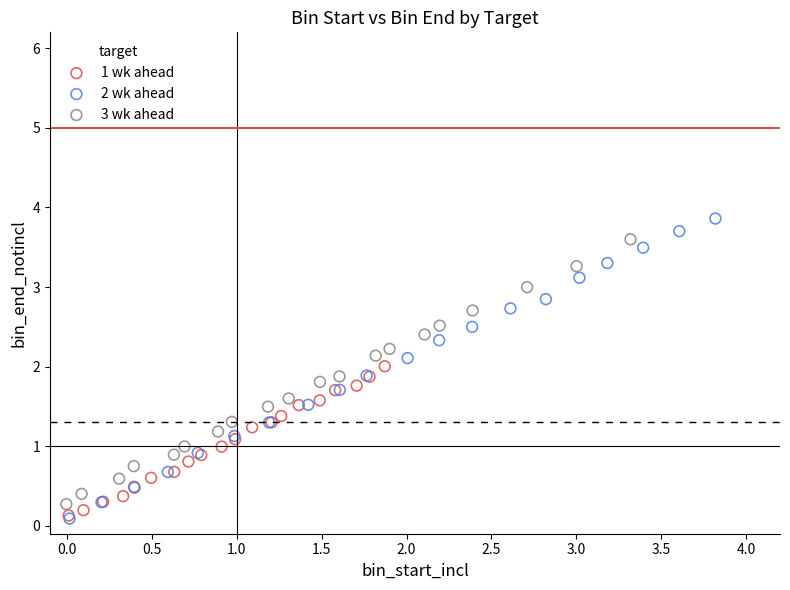

Which series contains the highest Y value?

2 wk ahead